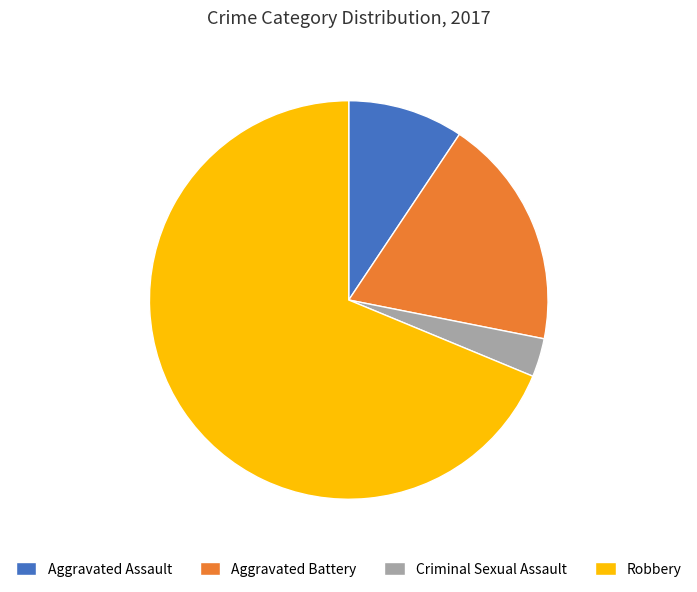

The Aggravated Assault slice represents 1% of the pie. True or false?

False